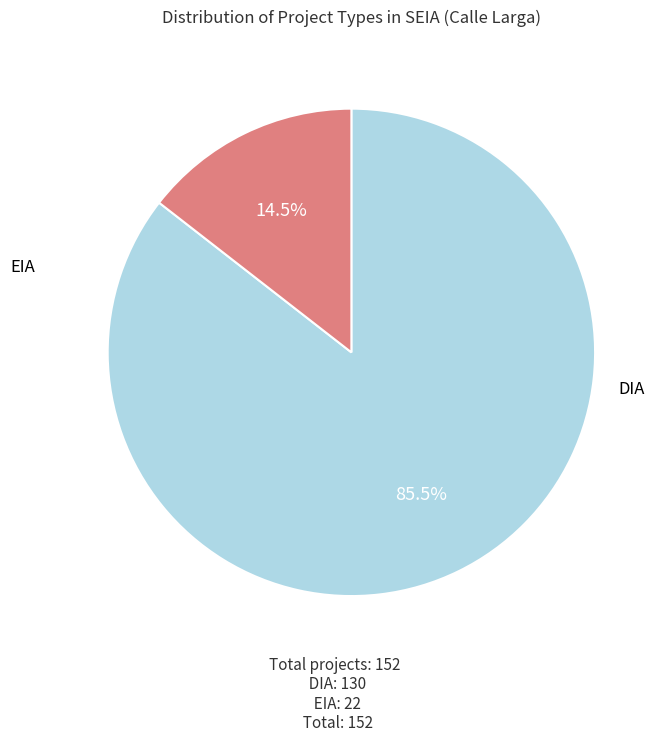

True or false: DIA accounts for 80% of the total.

False